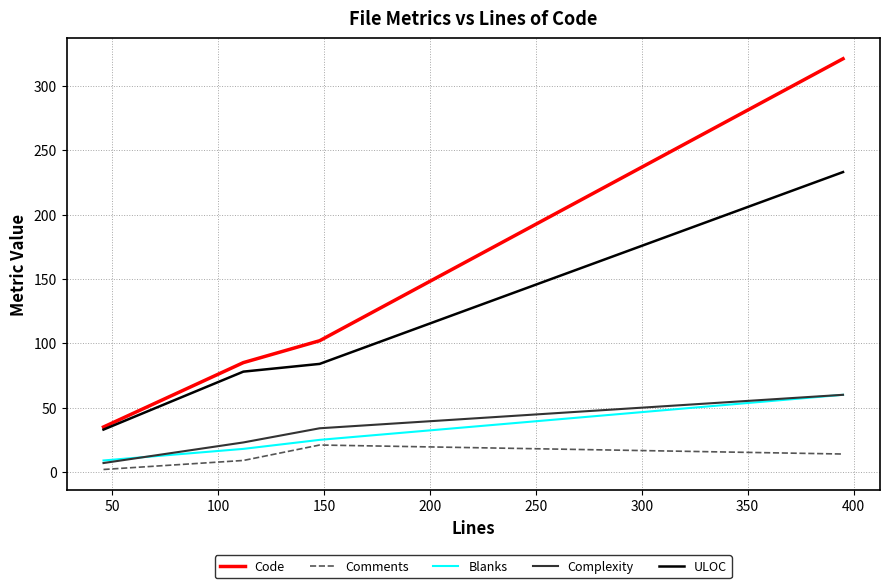

What is the difference between the maximum and minimum values in the ULOC series?

200